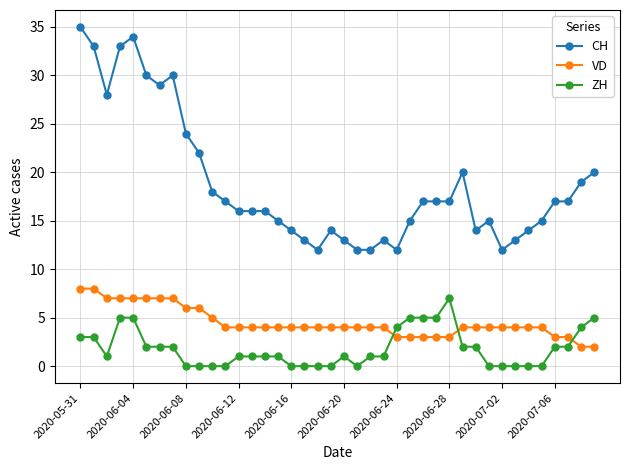

At how many categories does at least one series exceed 11?

40